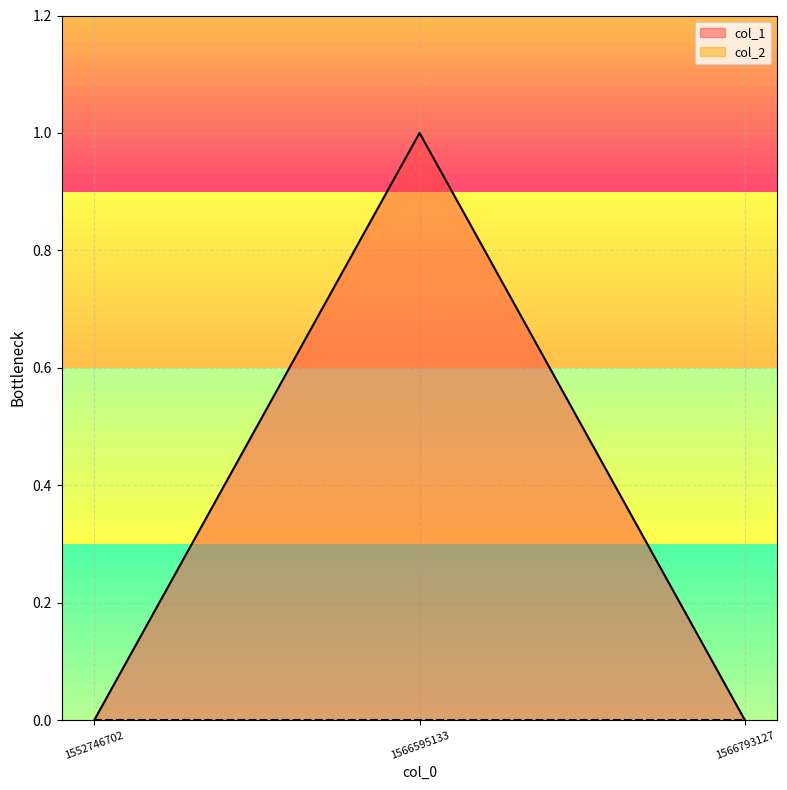

Reading left to right, extract all data points from this chart.

0	1	0